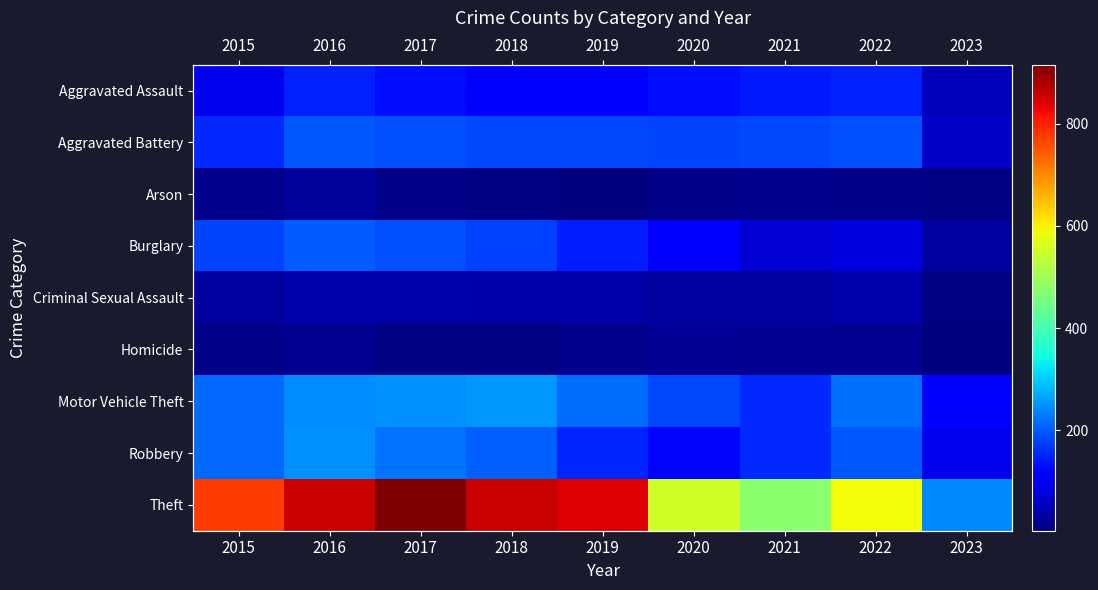

What is the difference between the highest and lowest values at 2020?

539